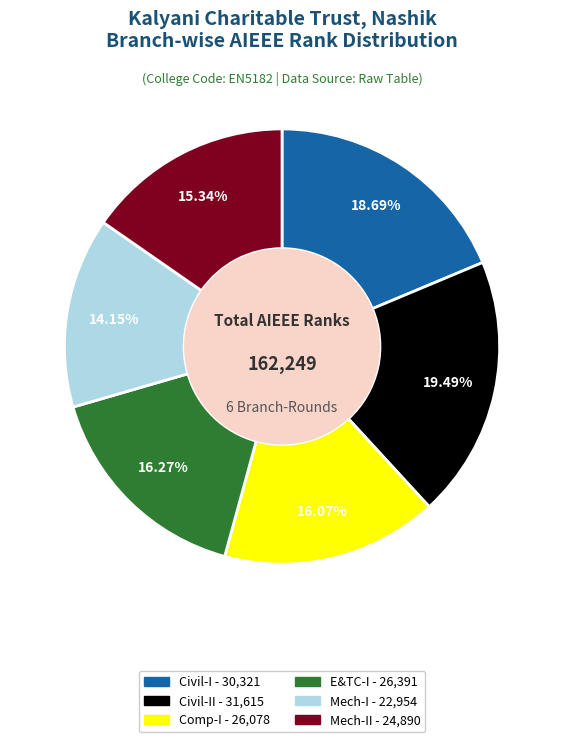

How many segments does this pie chart have?

6